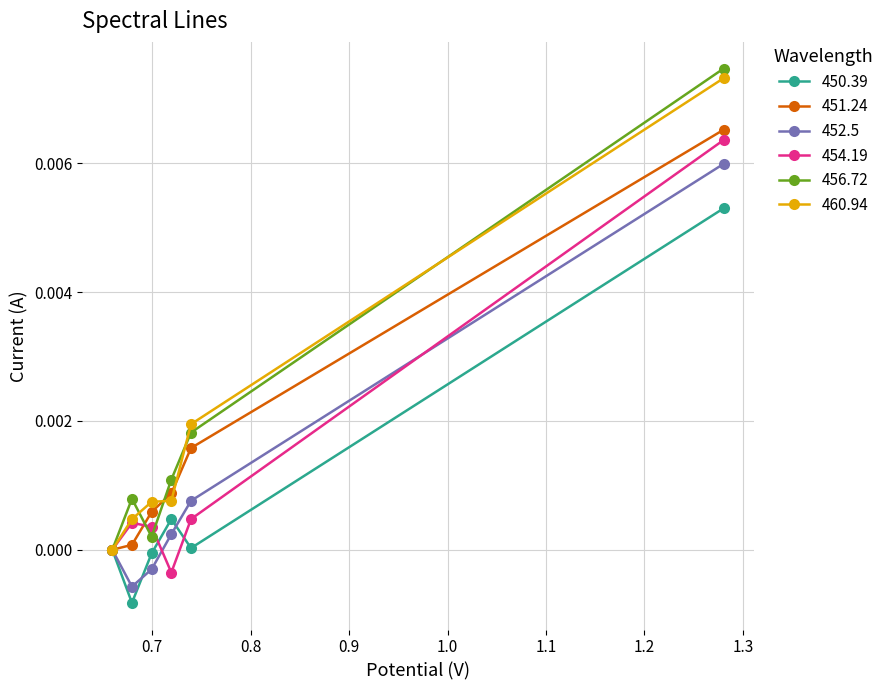

In 456.72, how many points are higher than both neighbors (excluding endpoints)?

1